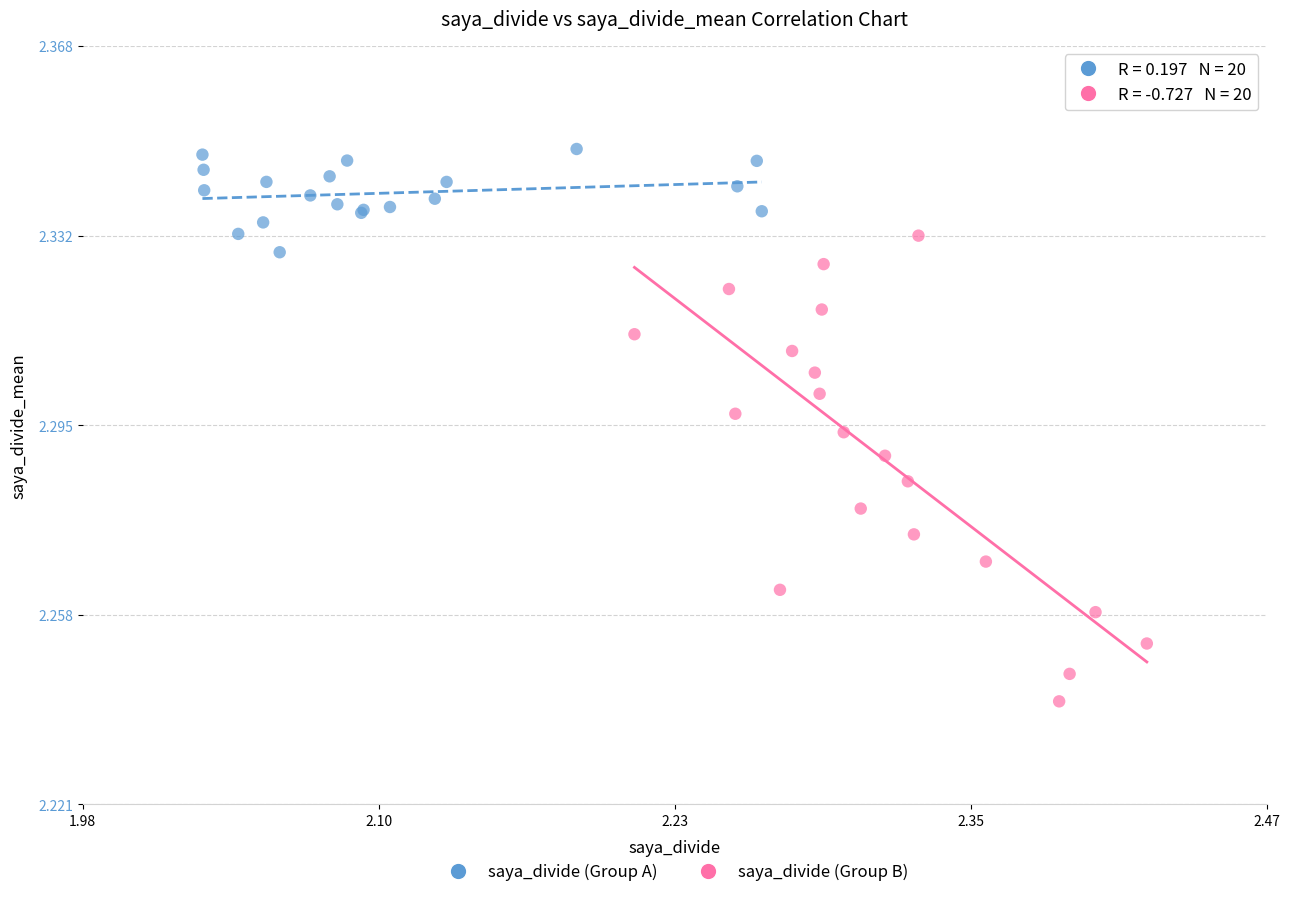

Which series contains the highest Y value?

saya_divide (Group A)